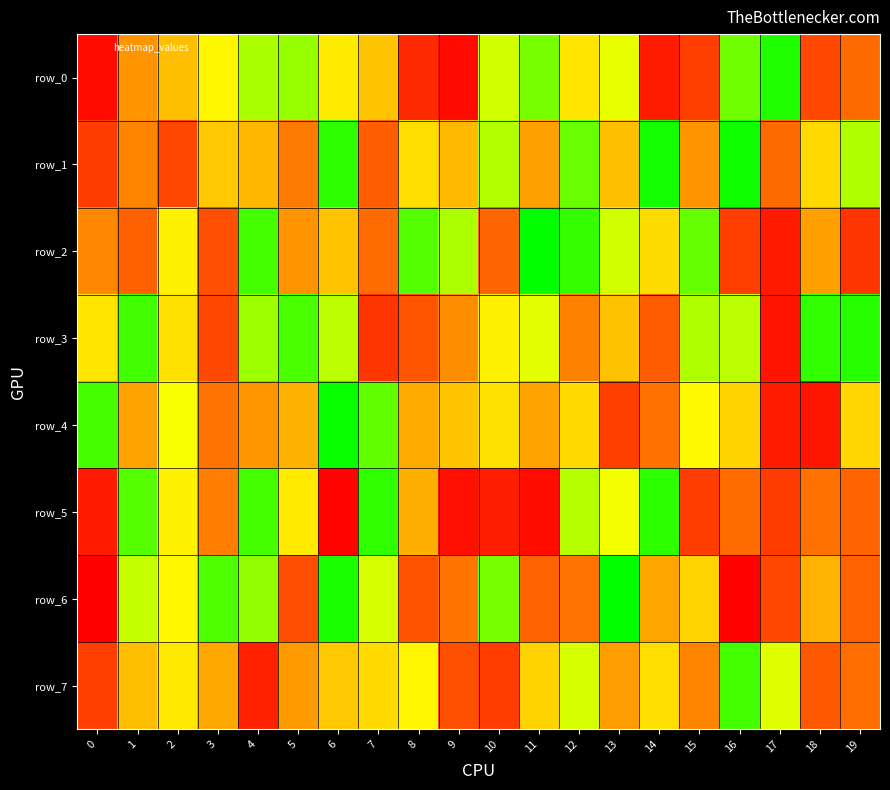

True or false: row_5 has a value of 1061094 at 13.

False